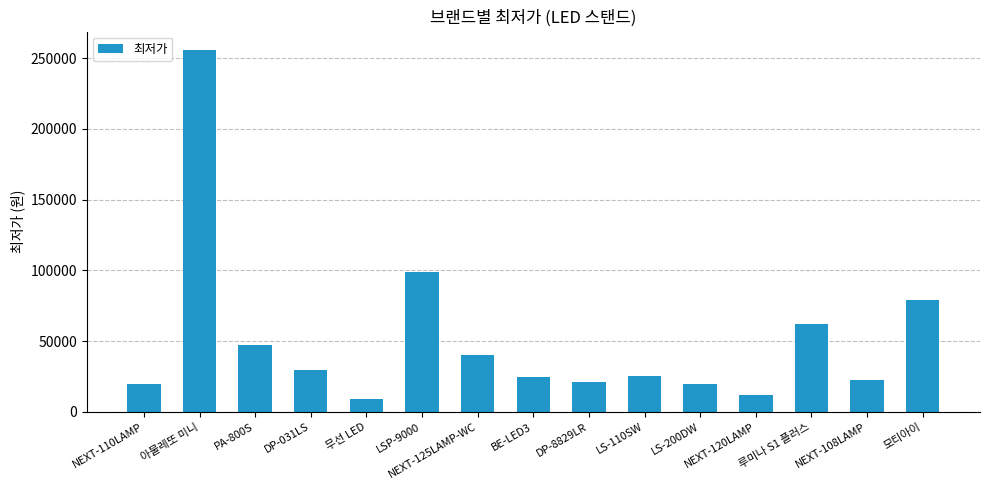

What is the change in value from LSP-9000 to LS-200DW?

-79200